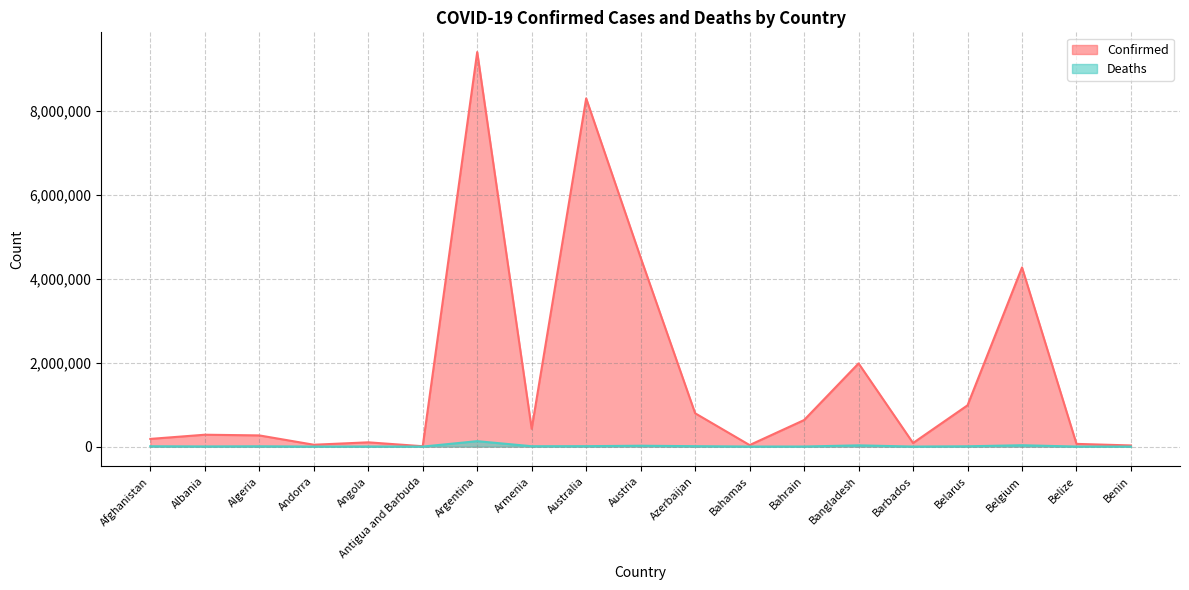

Where does the Confirmed series first go above 282690?

Argentina